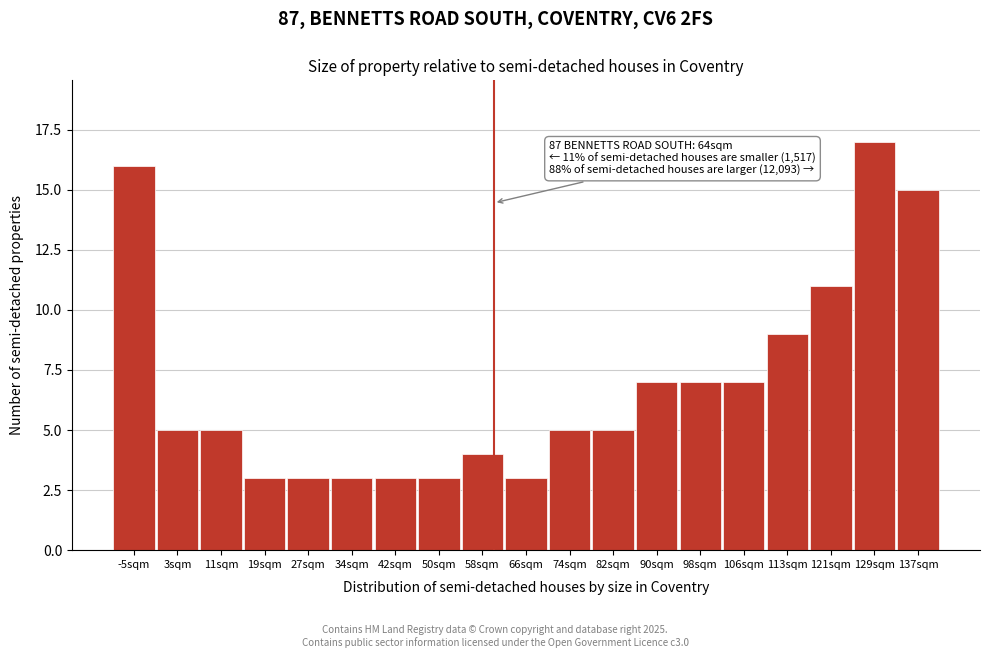

Reading left to right, list all the values displayed in this chart.

-5sqm=16	3sqm=5	11sqm=5	19sqm=3	27sqm=3	34sqm=3	42sqm=3	50sqm=3	58sqm=4	66sqm=3	74sqm=5	82sqm=5	90sqm=7	98sqm=7	106sqm=7	113sqm=9	121sqm=11	129sqm=17	137sqm=15